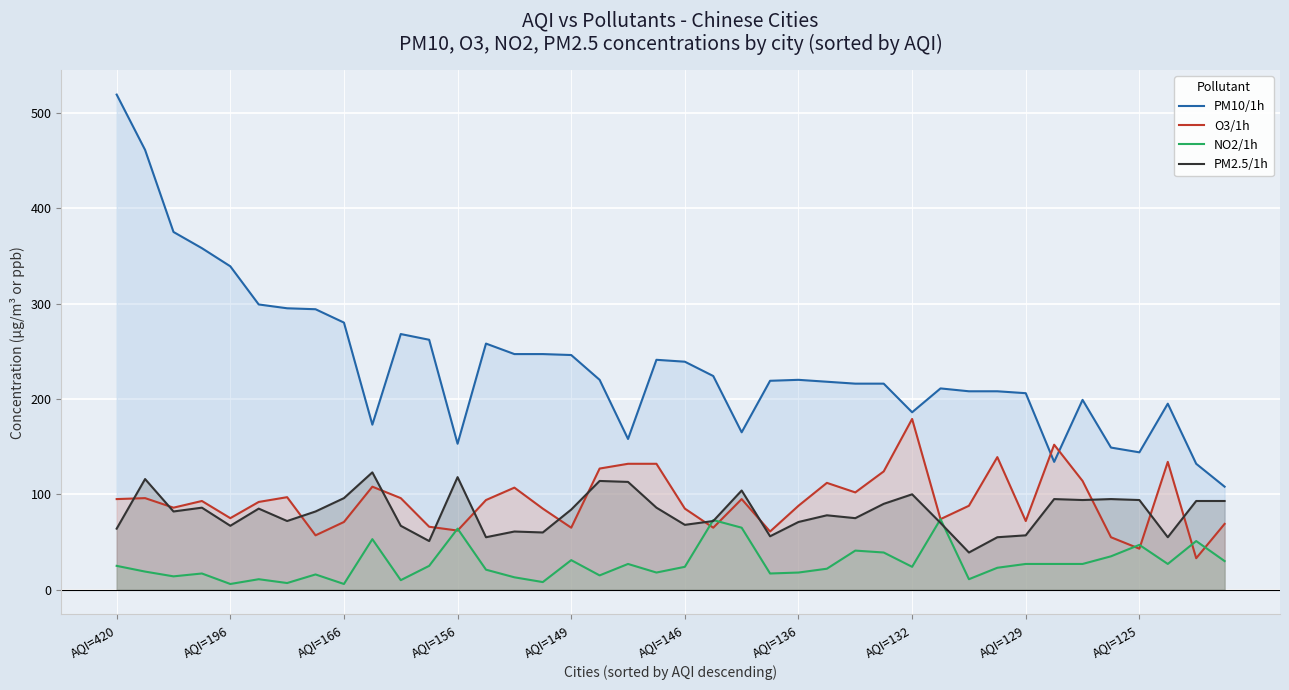

What is the highest value of the NO2/1h series?

74